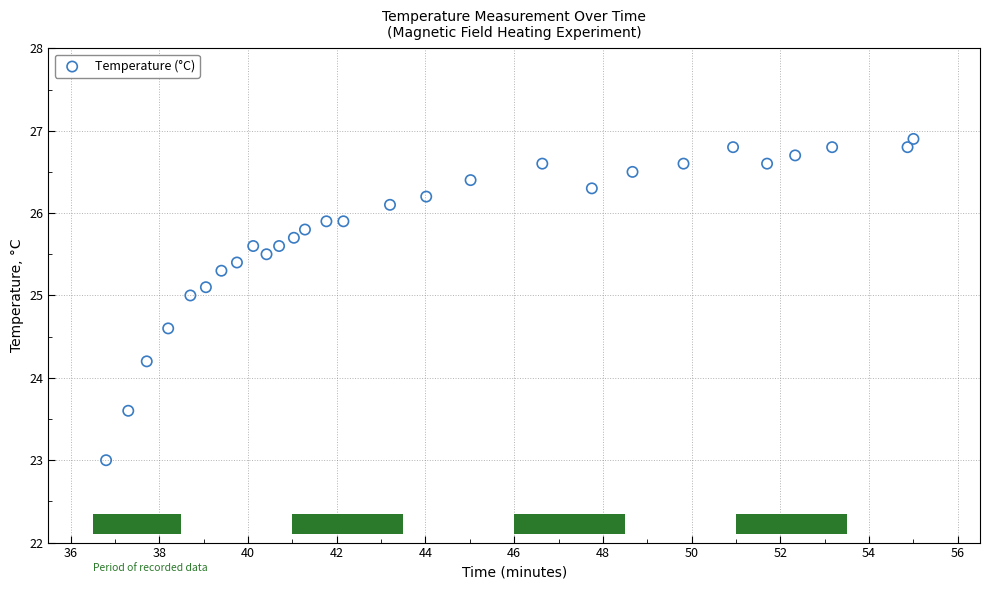

What is the range of Y values (max minus min)?

3.9